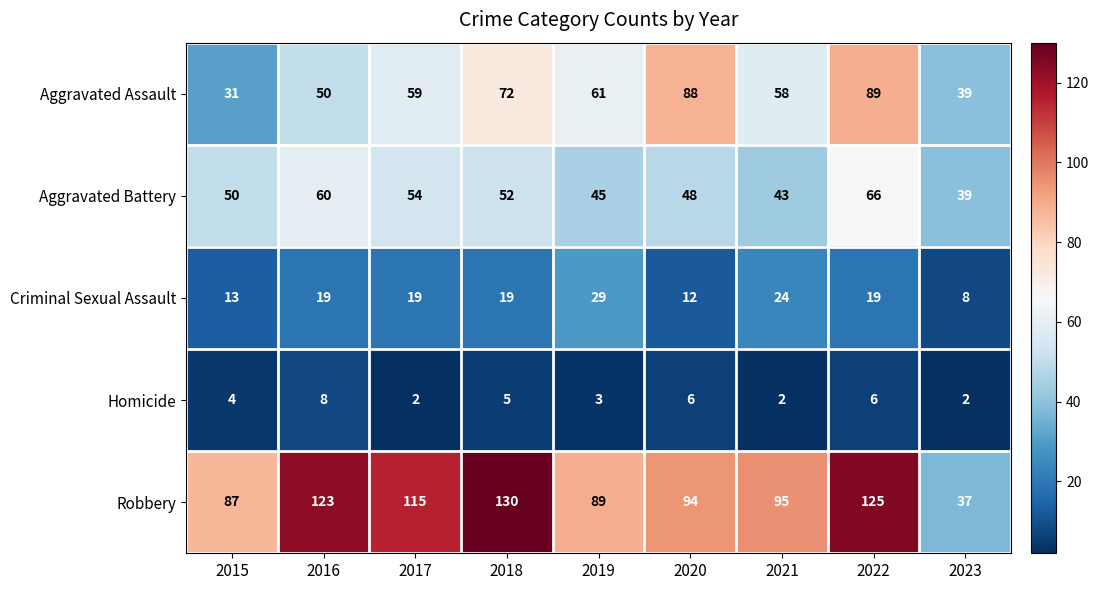

Count the number of data series in this chart.

5